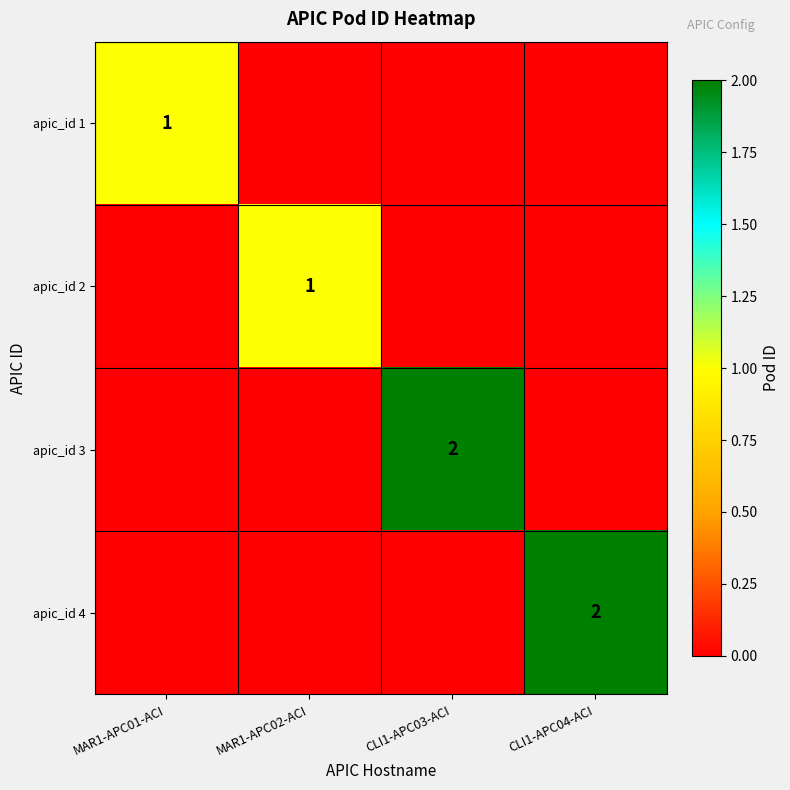

The value of apic_id 2 at MAR1-APC02-ACI is 1. True or false?

True